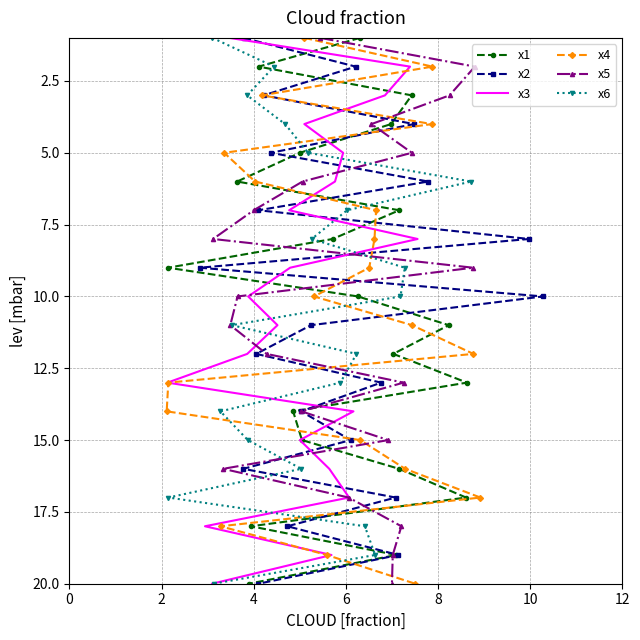

How many values in the x5 series are below 11?

10